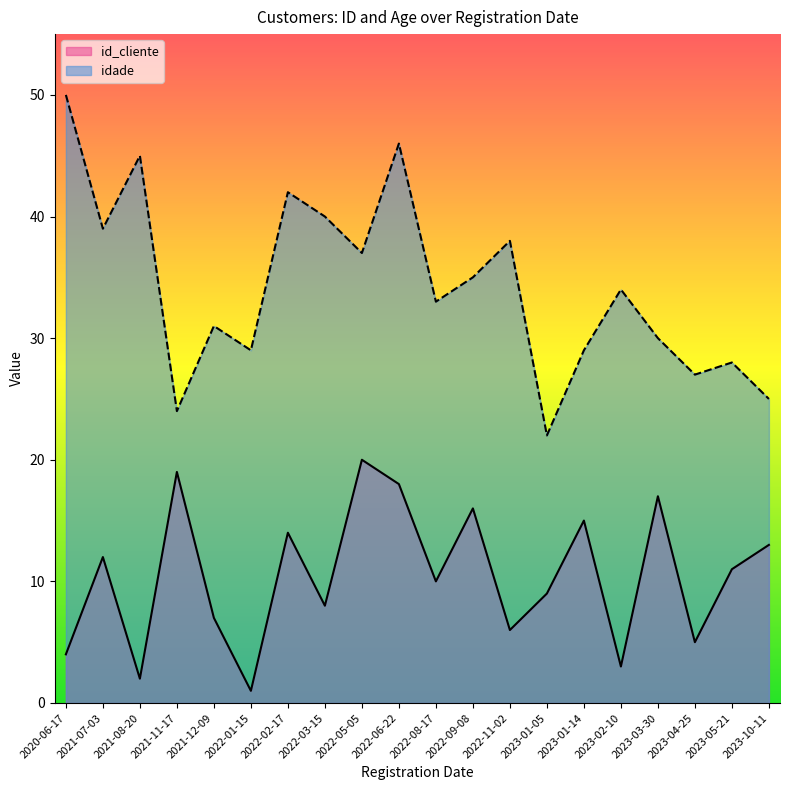

At which category is the sum across all series the highest?

2022-06-22